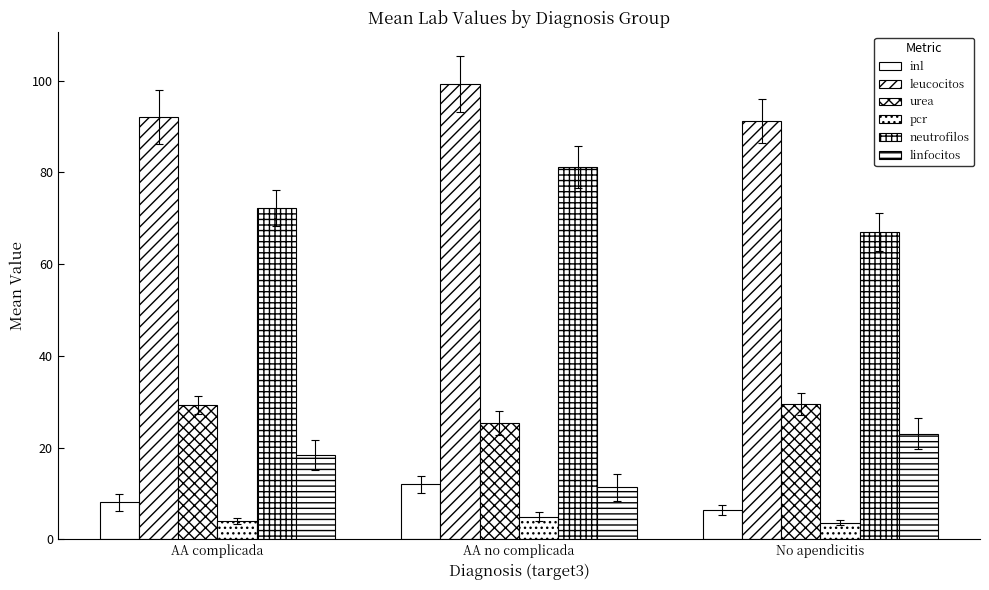

Rank the categories by pcr value from highest to lowest.

AA no complicada, AA complicada, No apendicitis